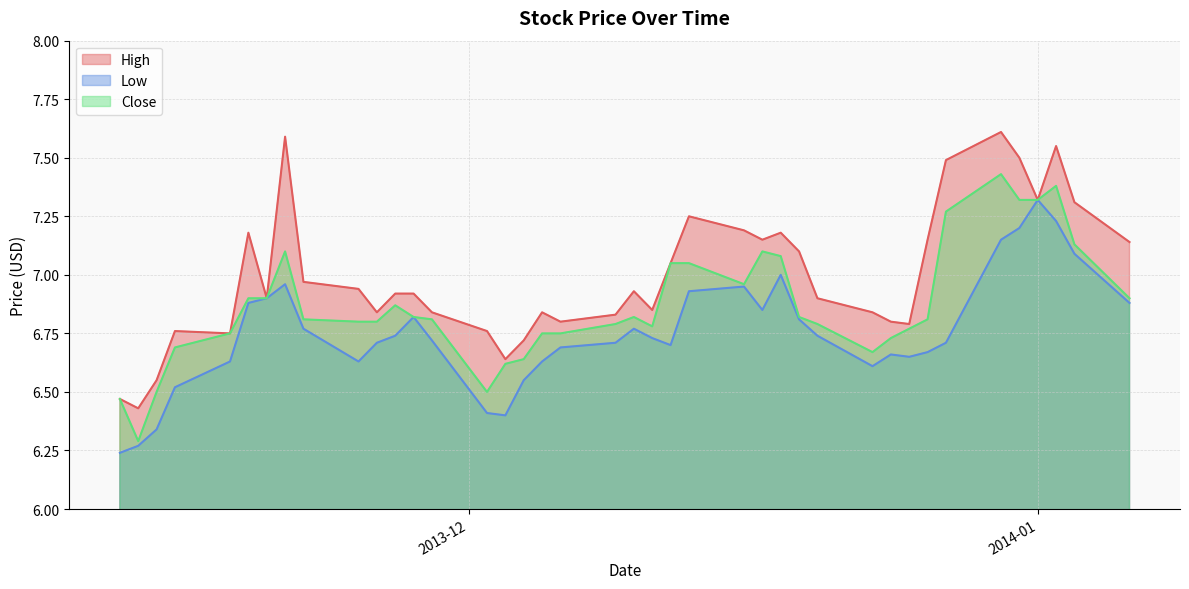

What is the spread (max minus min) of values at 2013-11-12?

0.2